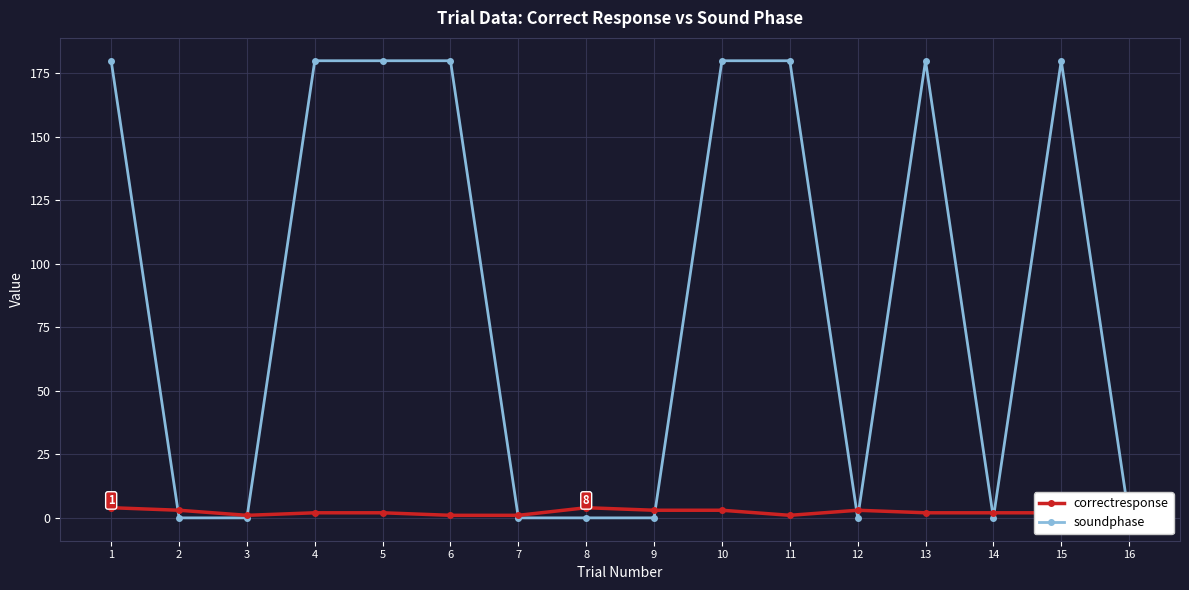

Between 10 and 8, which is larger?

8